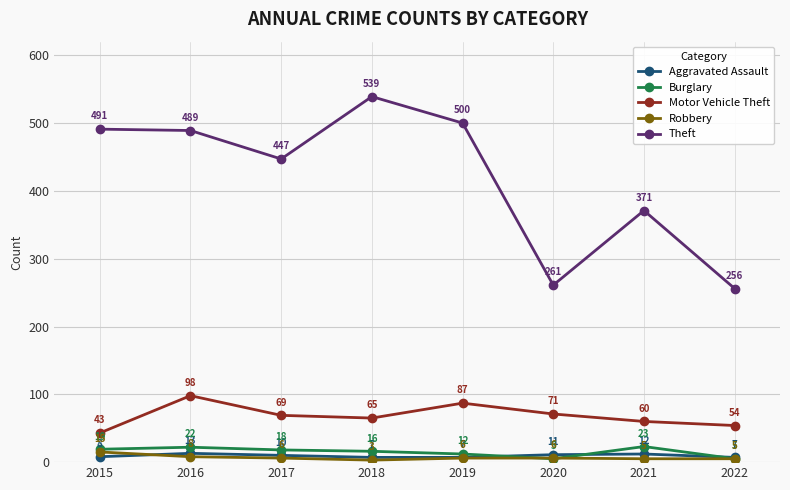

What is the approximate value of Aggravated Assault at 2022?

7